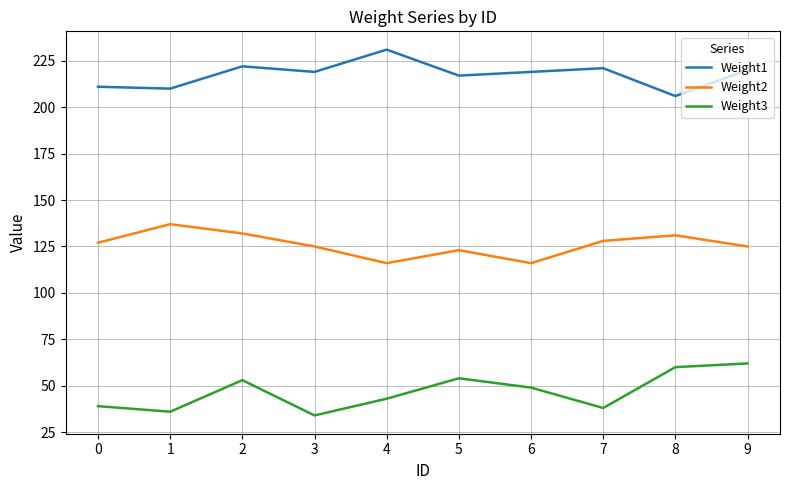

Reading right to left, transcribe all the data shown in this chart.

Weight1: 220	206	221	219	217	231	219	222	210	211
Weight2: 125	131	128	116	123	116	125	132	137	127
Weight3: 62	60	38	49	54	43	34	53	36	39